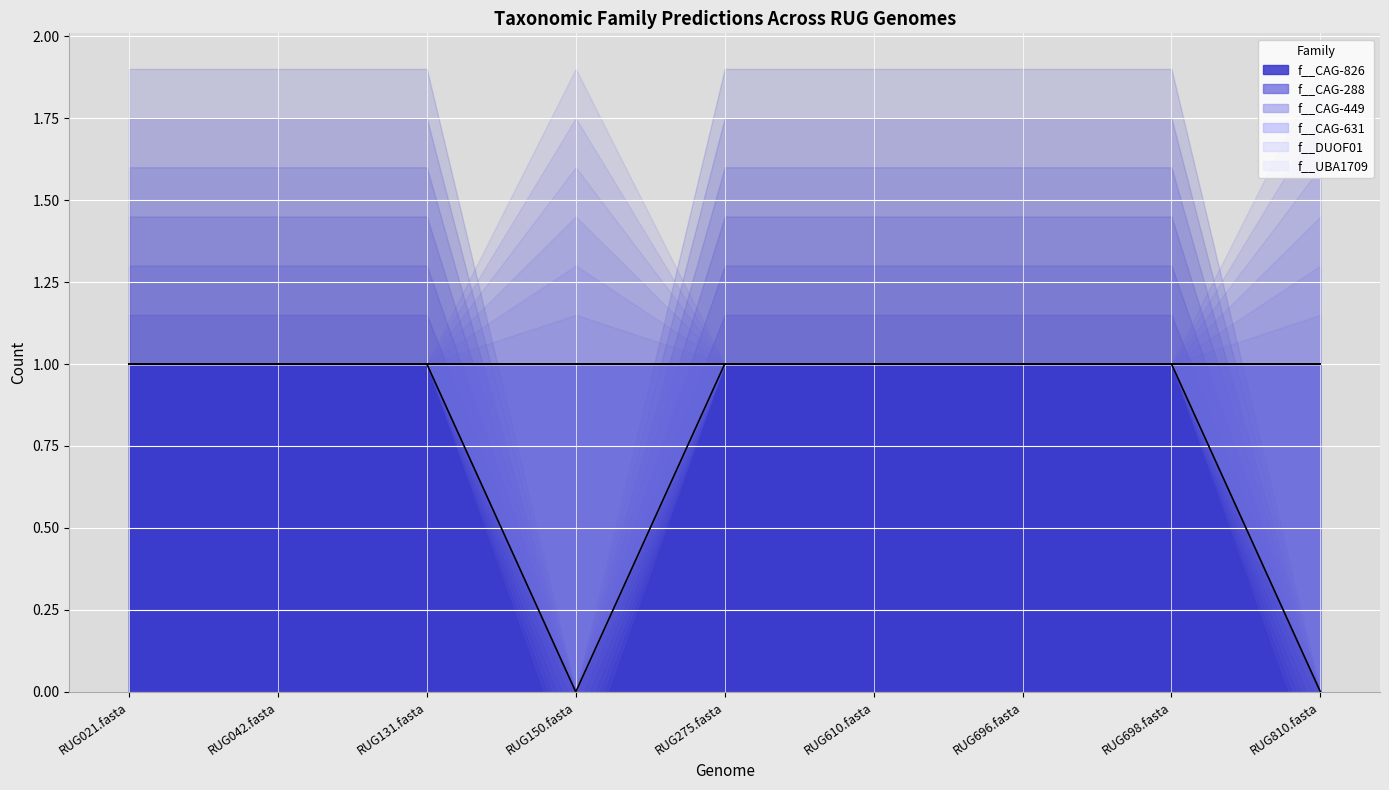

The f__CAG-826 series shows 2 at RUG696.fasta. True or false?

False